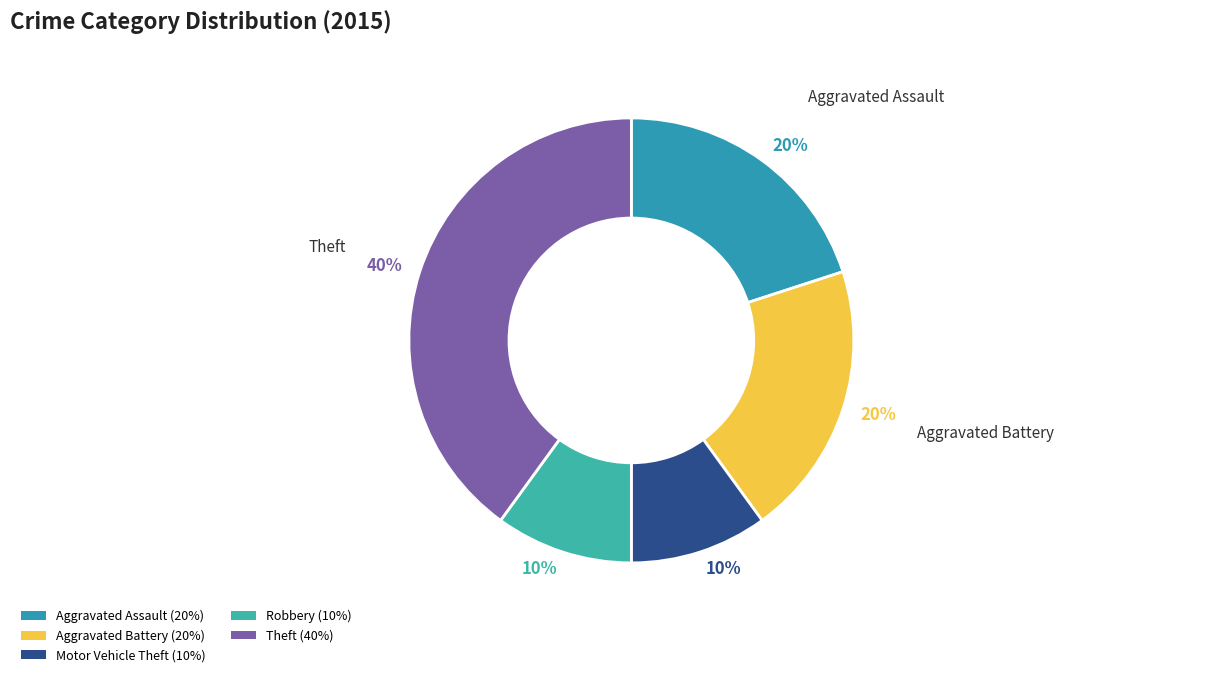

Combined, what portion of the pie is Theft and Motor Vehicle Theft?

50.0%